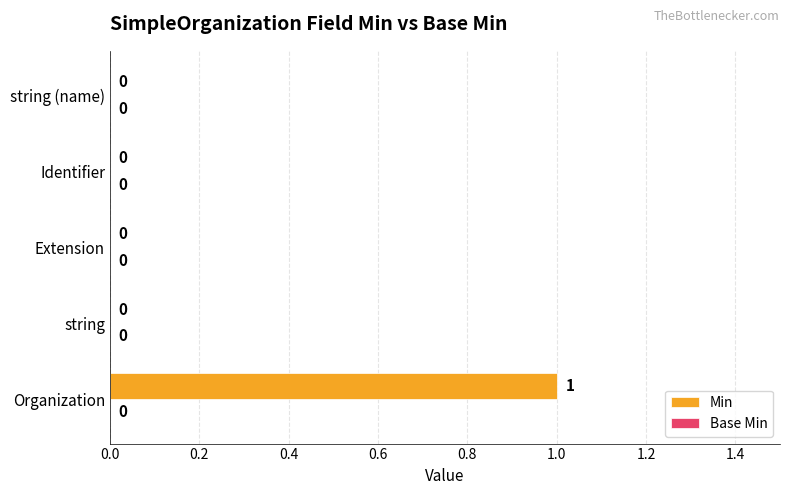

True or false: the data shows 0 at string (name).

True